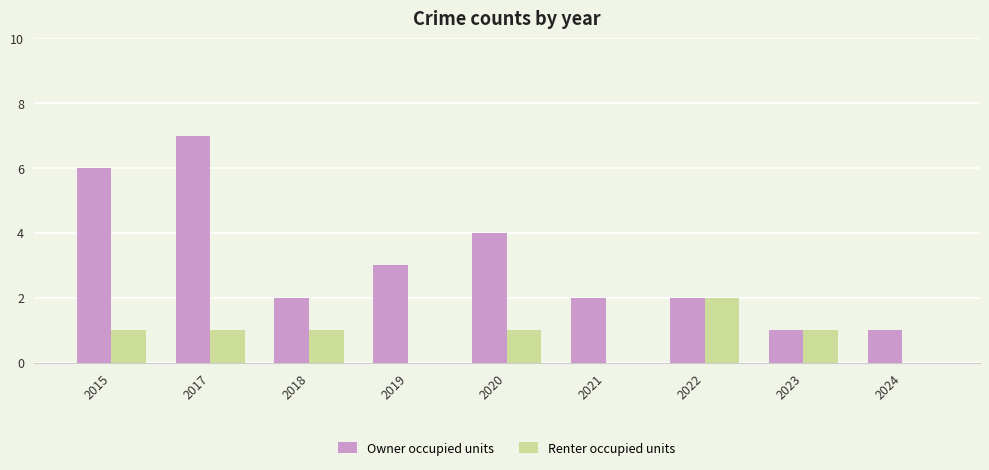

What is the sum of all Renter occupied units values?

7